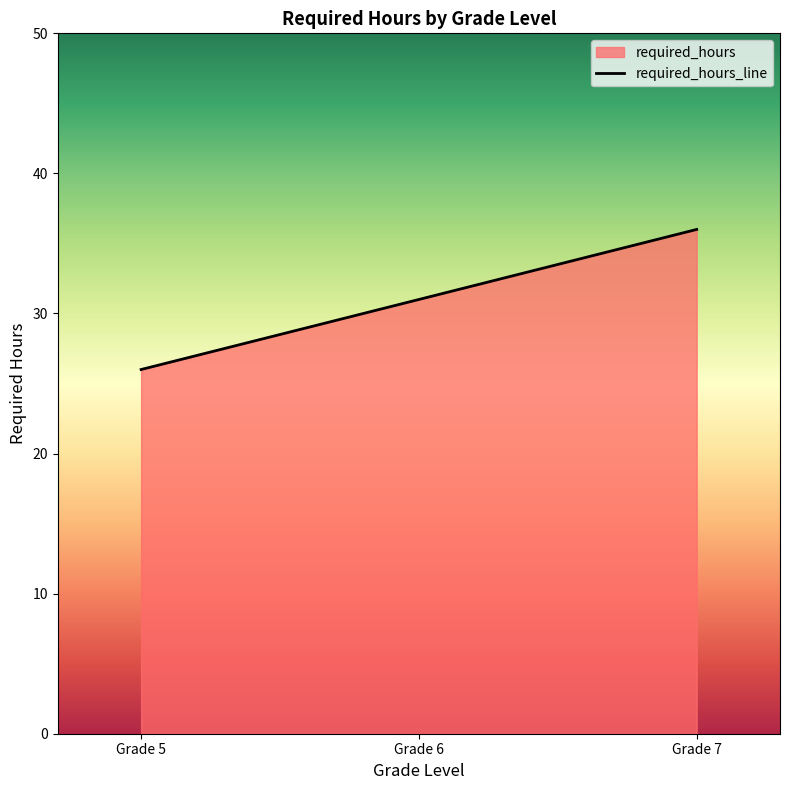

What is the approximate value at Grade 6?

31